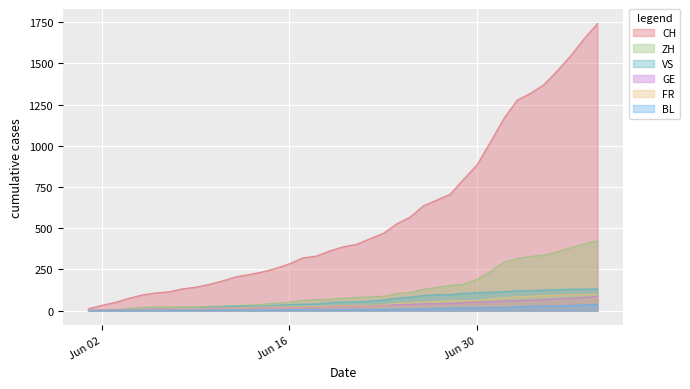

Which series has the largest total across all categories?

CH